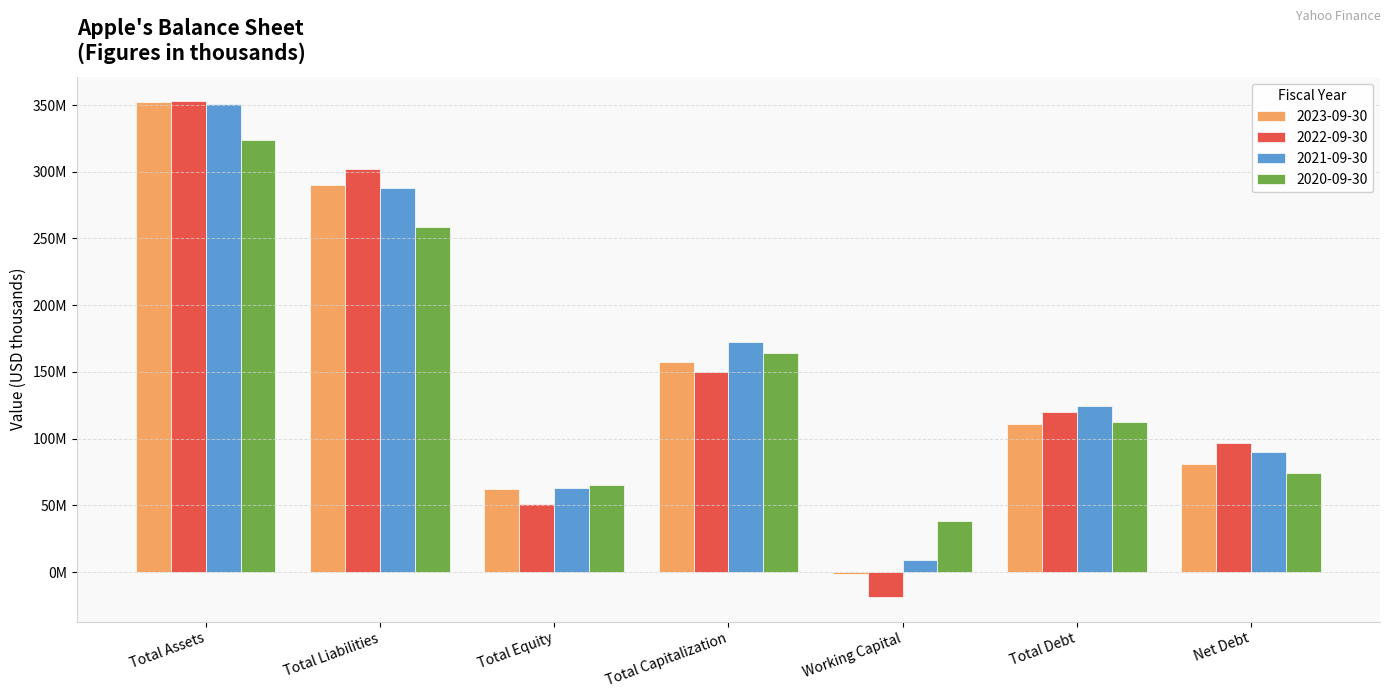

Are the bars horizontal?

No